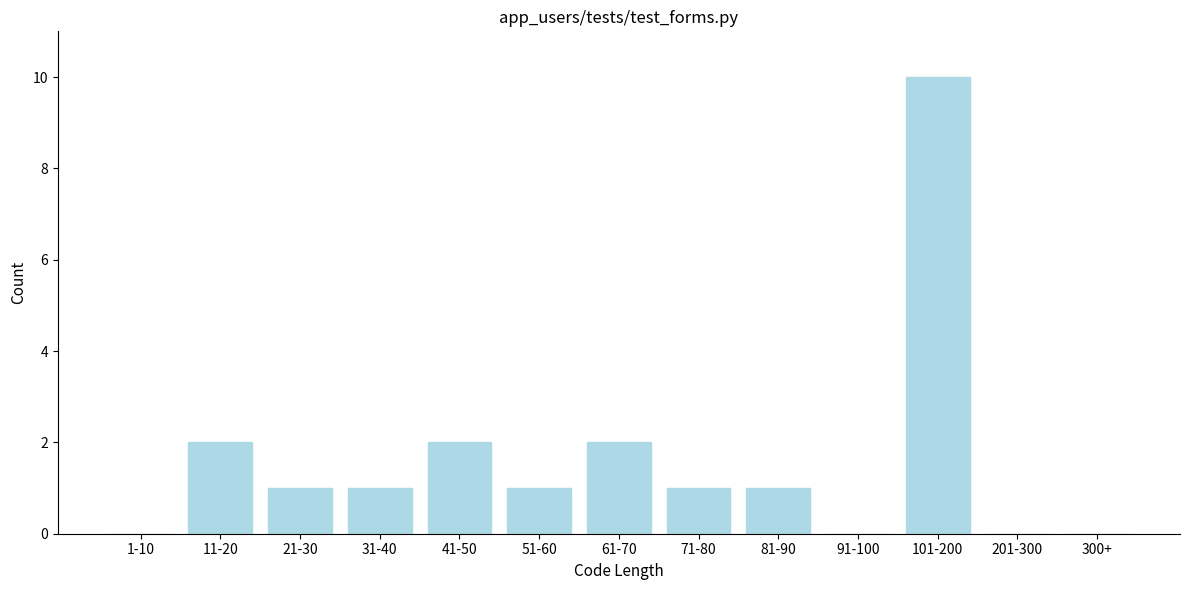

Reading left to right, extract all data points from this chart.

1-10=0	11-20=2	21-30=1	31-40=1	41-50=2	51-60=1	61-70=2	71-80=1	81-90=1	91-100=0	101-200=10	201-300=0	300+=0